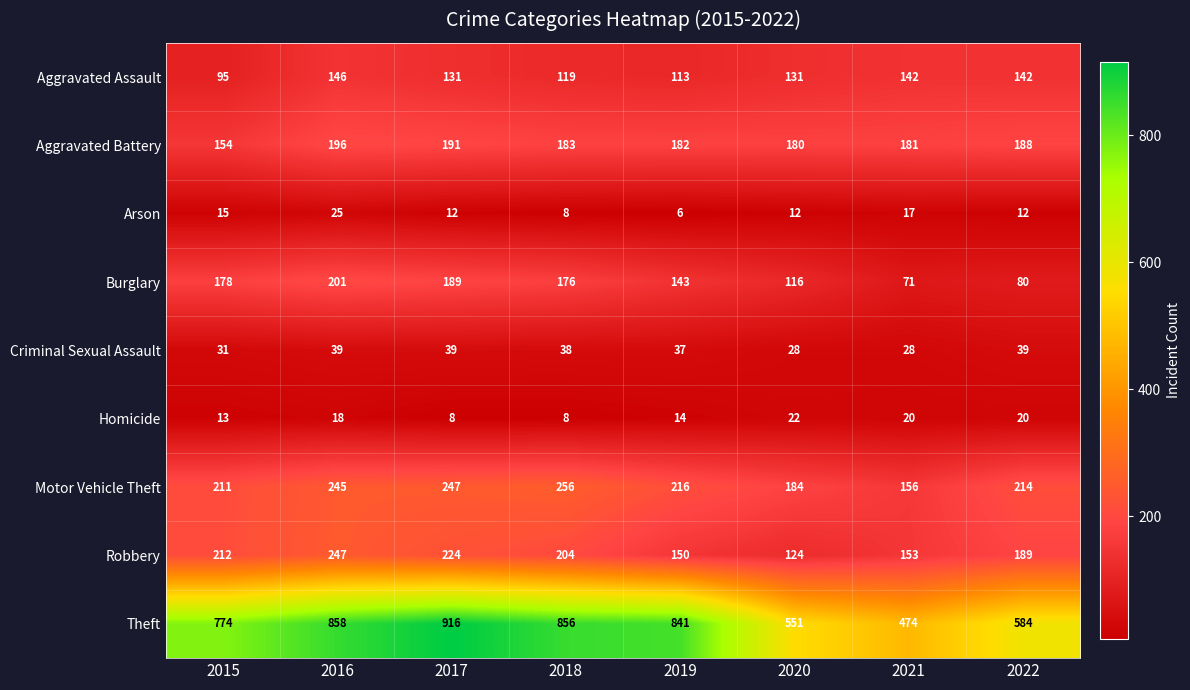

What is the total value across all series at 2017?

1957